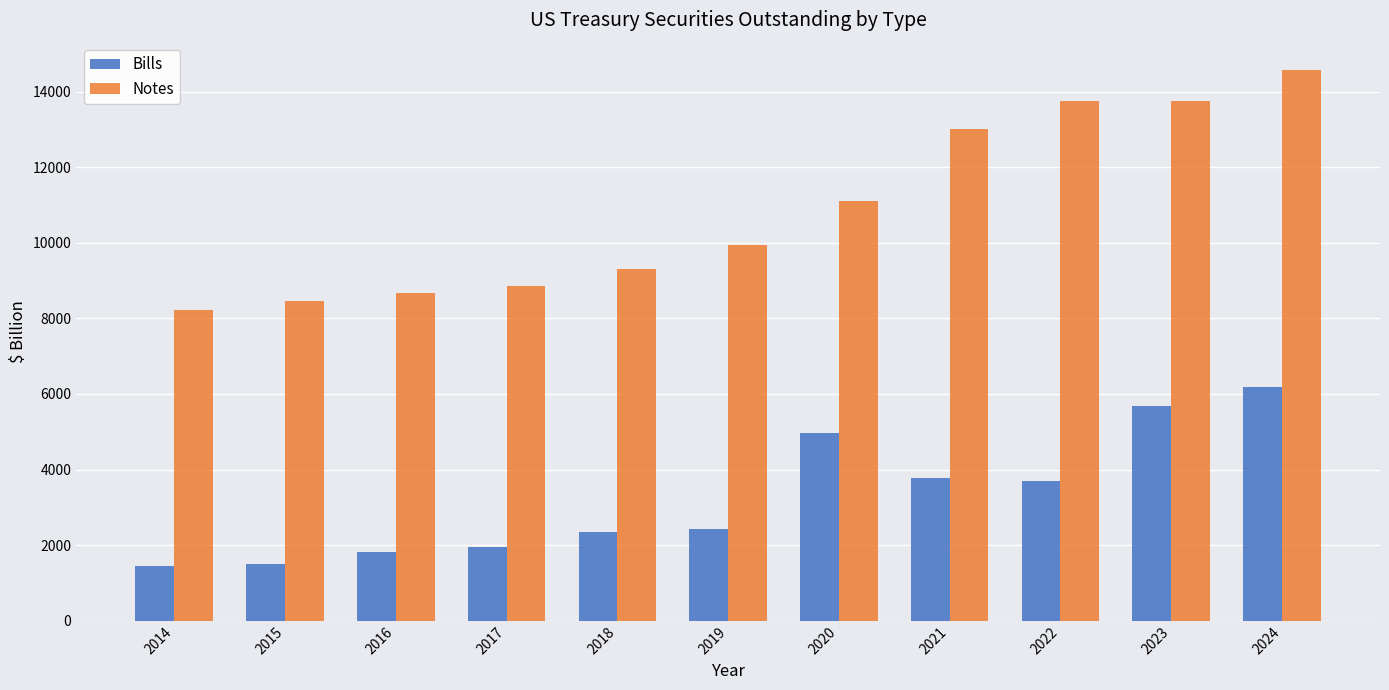

What is the maximum value shown in the chart?

14565.4